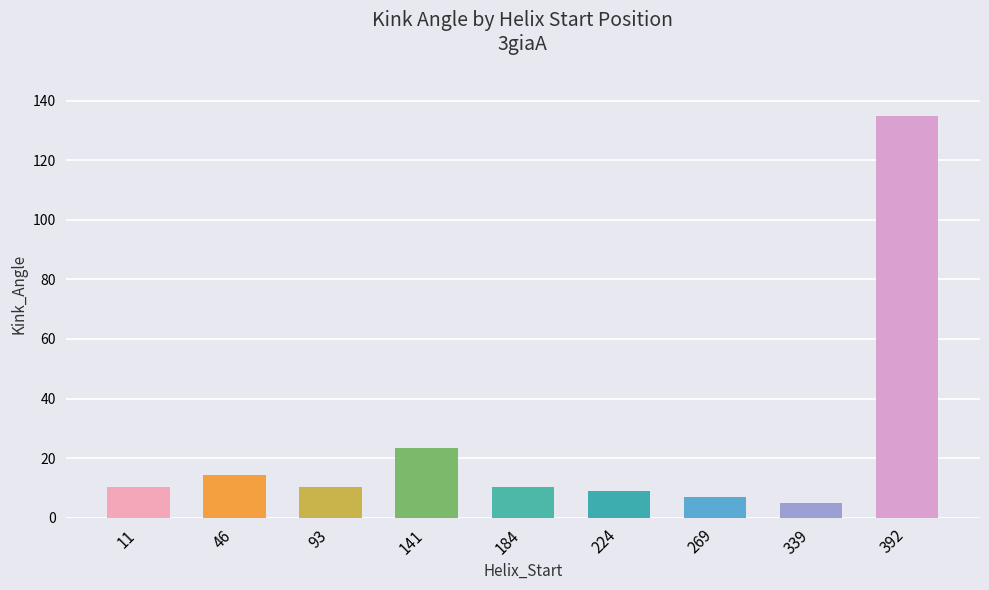

What is the difference between the values at 269 and 224?

1.9